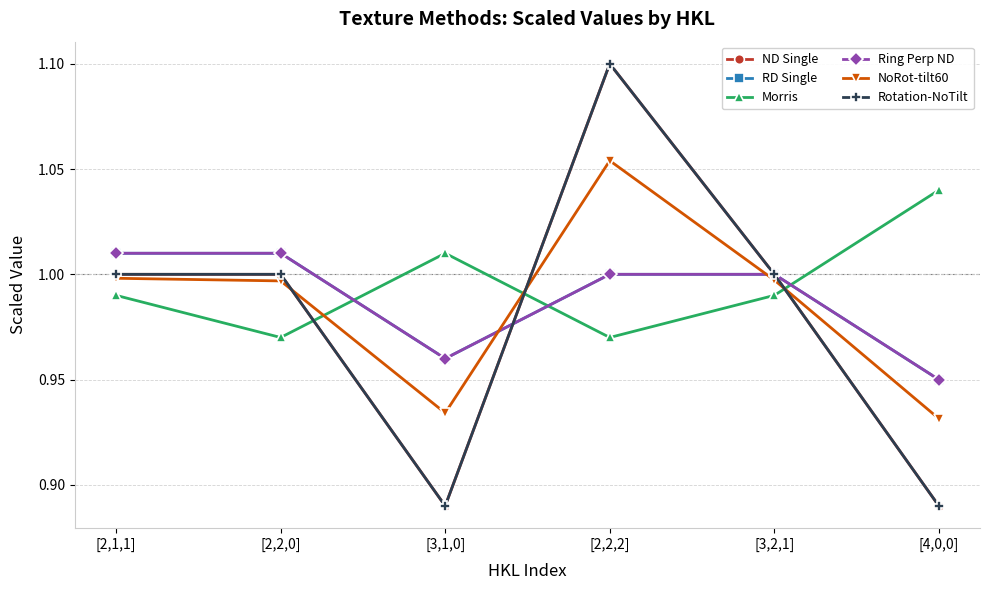

Read the Rotation-NoTilt value at [3,2,1].

1.0